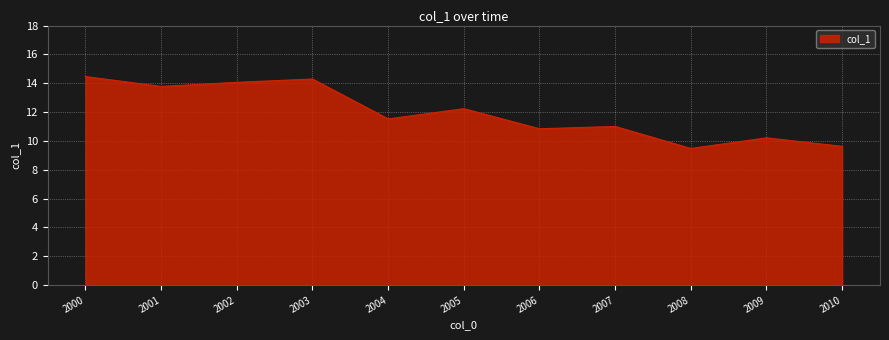

Where is the data nearest to the value 11?

2007